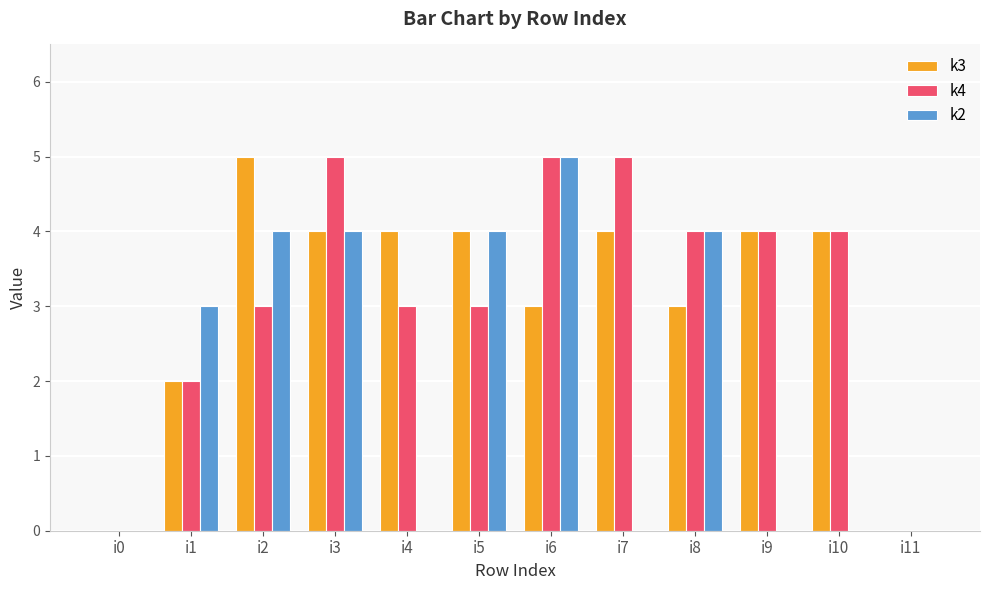

The k2 series shows 7 at i5. True or false?

False